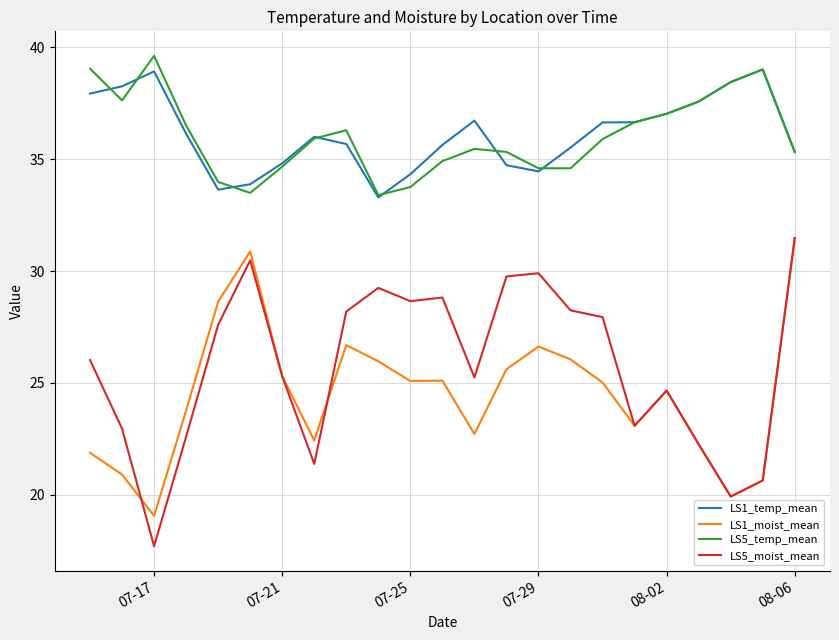

What is the minimum value shown in the chart?

17.7